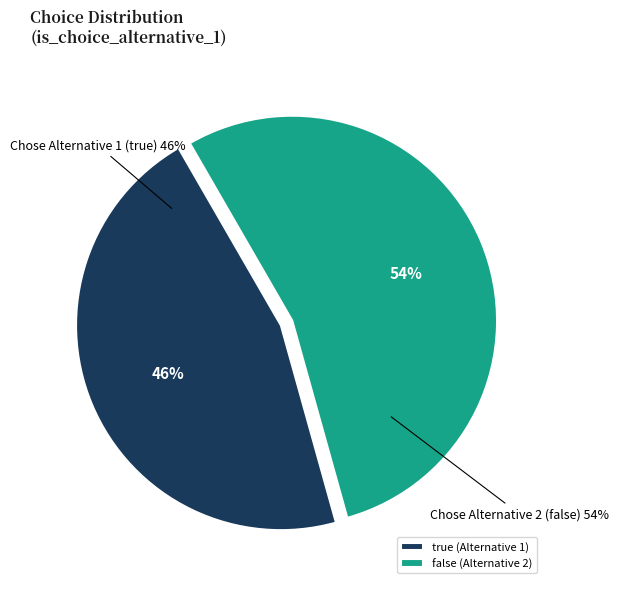

What is the change in value from true to false?

+8